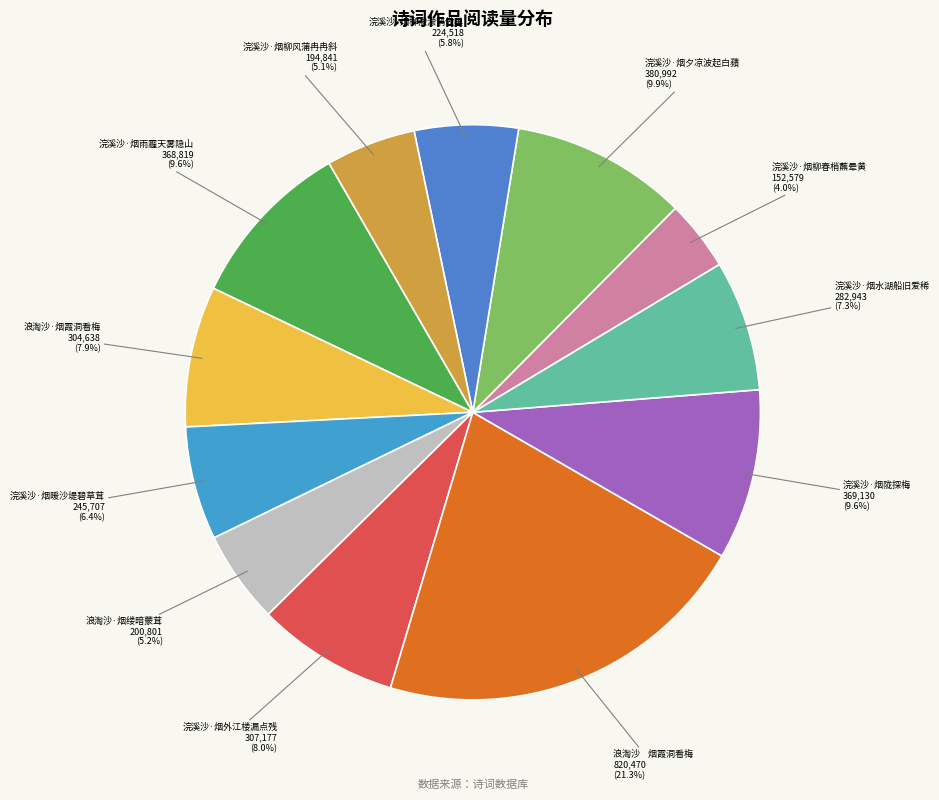

What is the ratio of the value at 浪淘沙·烟缕暗蒙茸 to the value at 浪淘沙·烟霞洞看梅?

0.7